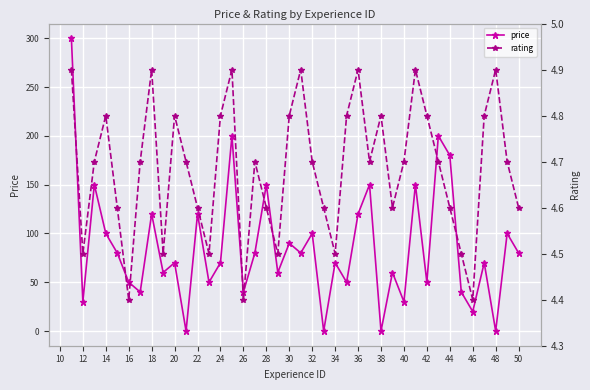

Where is the first local minimum for price?

12